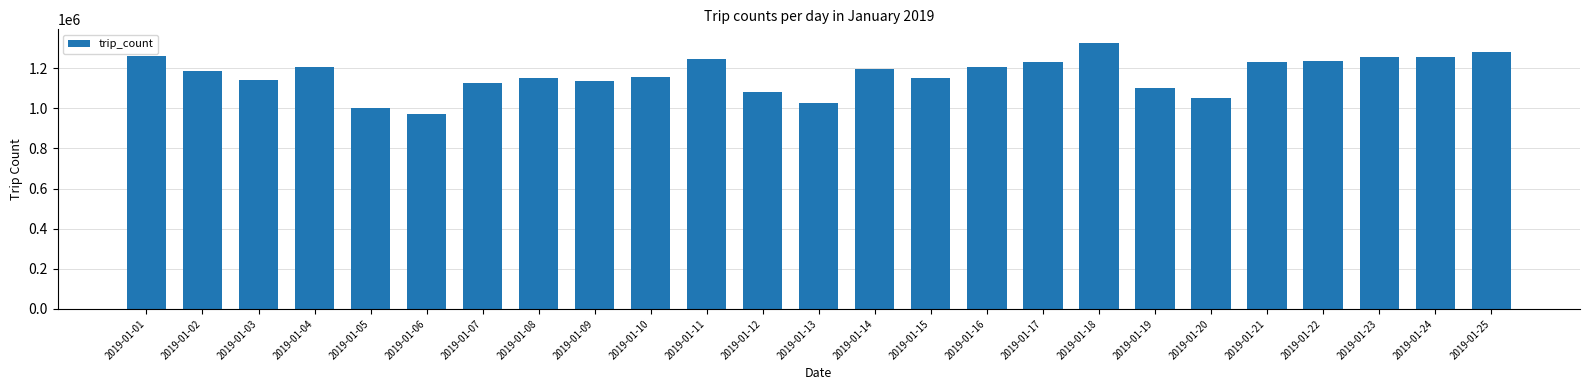

Which label corresponds to the smallest value in the chart?

2019-01-06